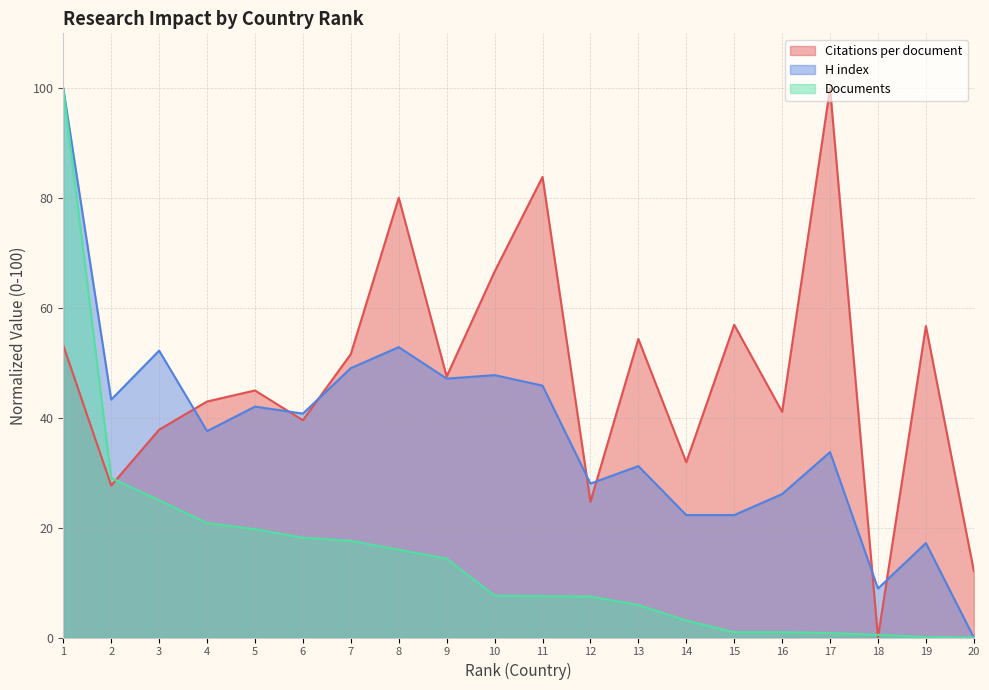

How many lines are shown in the chart?

3